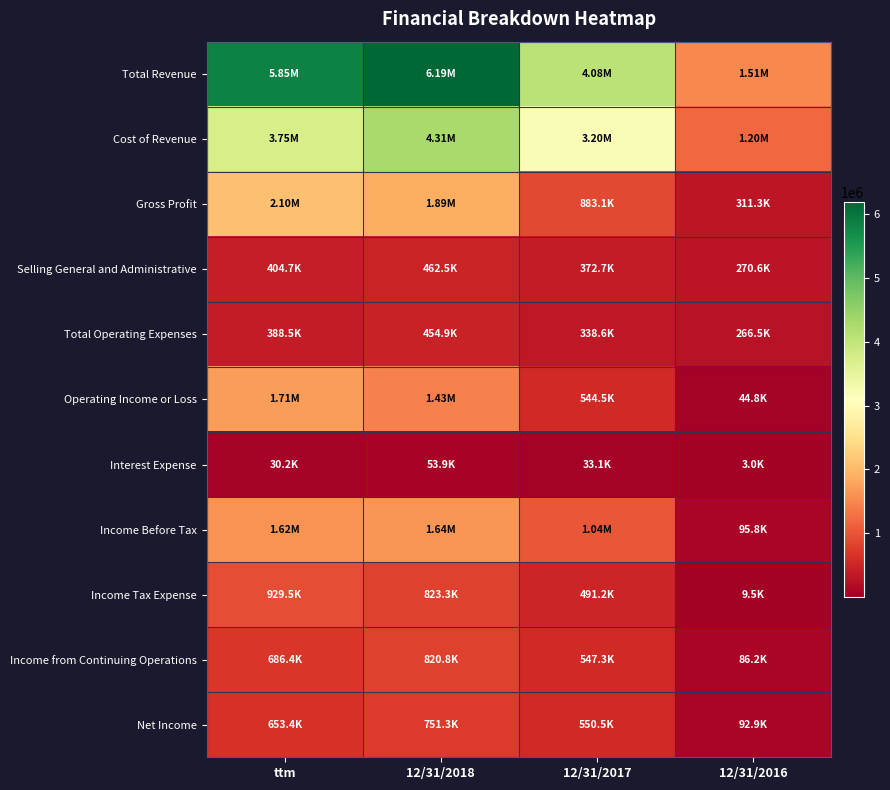

At which category is the sum across all series the highest?

12/31/2018